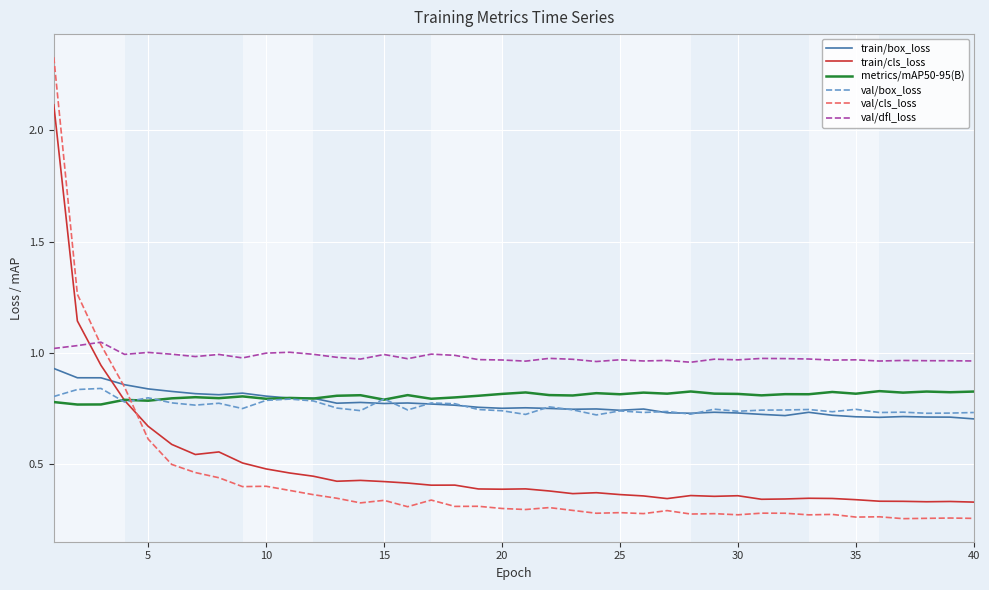

Which series has the largest total across all categories?

val/dfl_loss